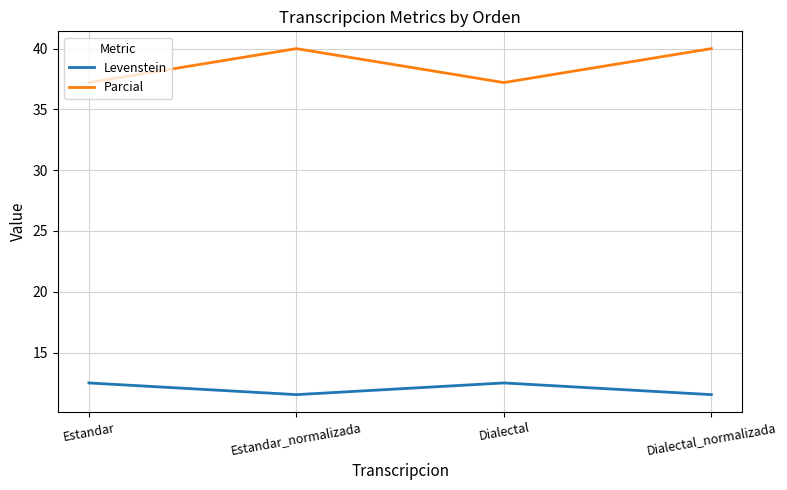

How many Levenstein values are between 11 and 12?

2